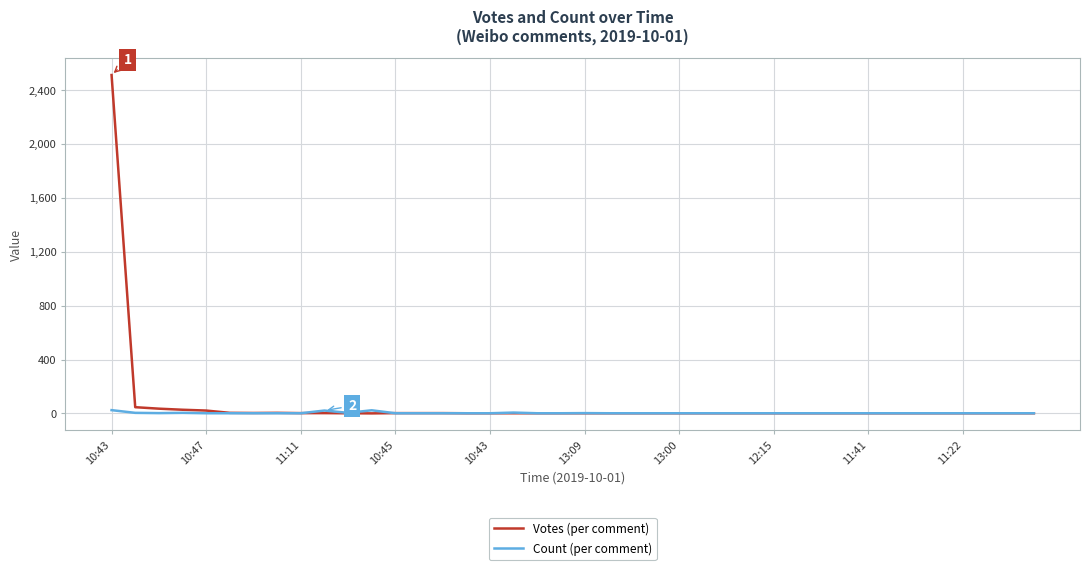

Which series has the largest range (max minus min)?

Votes (per comment)